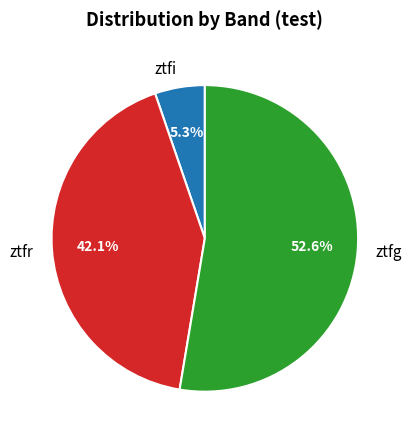

Rank the categories by value from lowest to highest.

ztfi, ztfr, ztfg